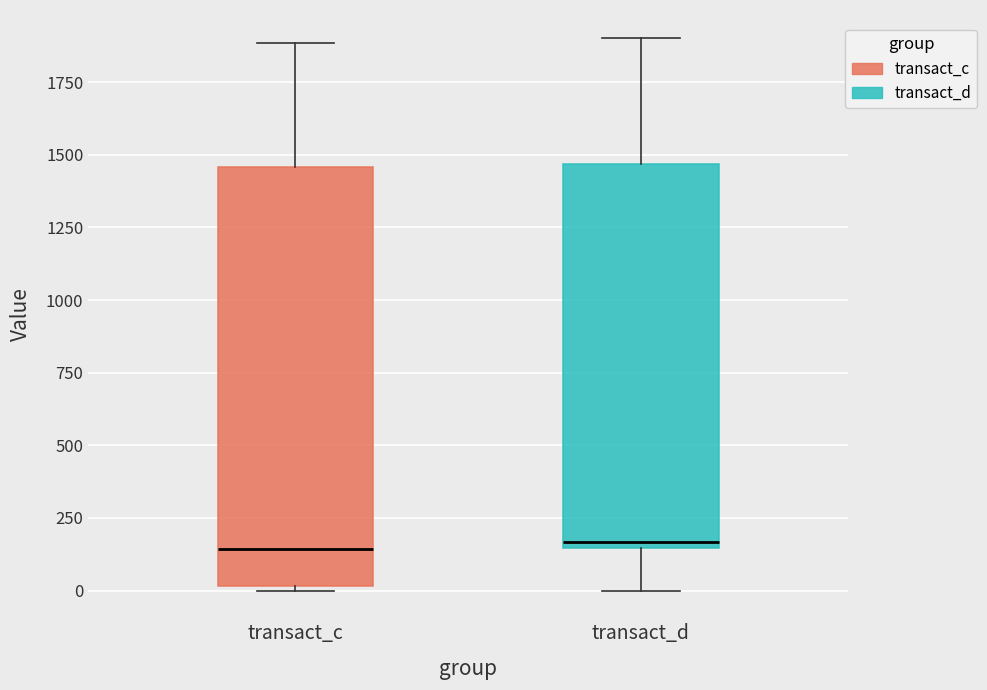

Where is the lower edge of the box for transact_d on the y-axis? The values are not printed on the chart, so give them approximately, as read against the axis.

150